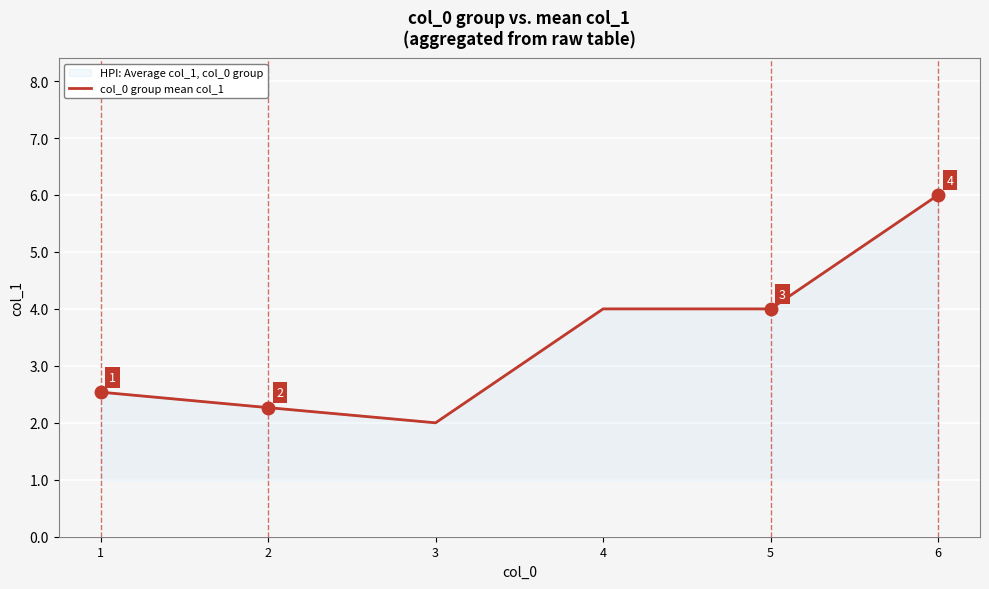

Reading left to right, list all the values displayed in this chart.

1=2.5	2=2.3	3=2.0	4=4.0	5=4.0	6=6.0